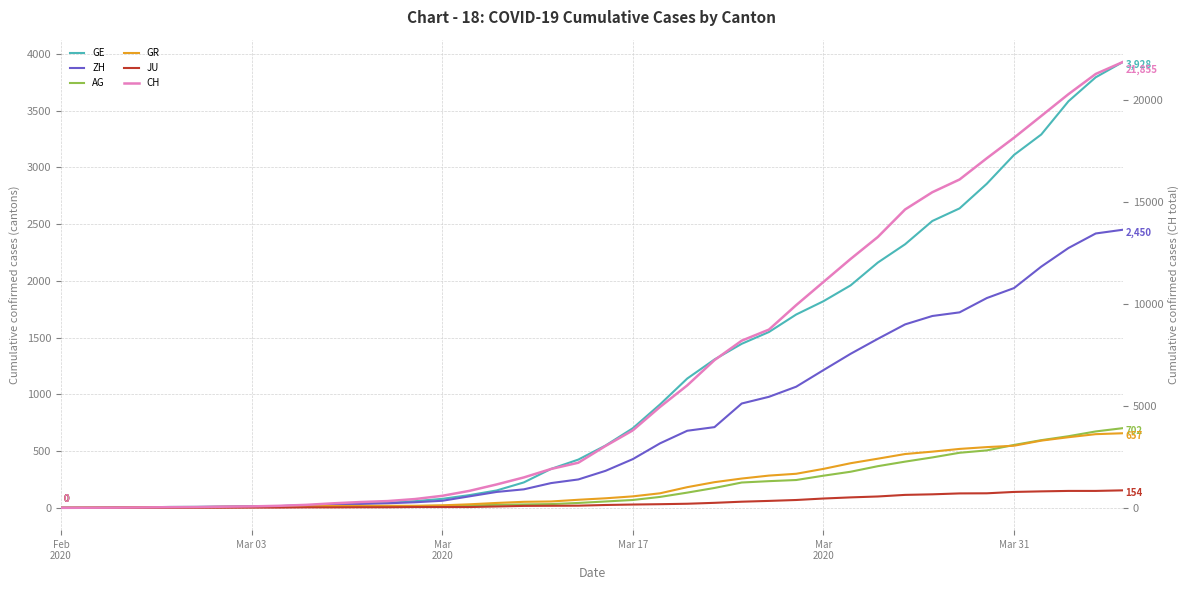

What is the average value of the JU series?

49